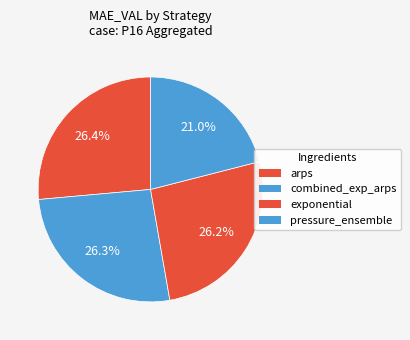

True or false: combined_exp_arps accounts for 25% of the total.

True